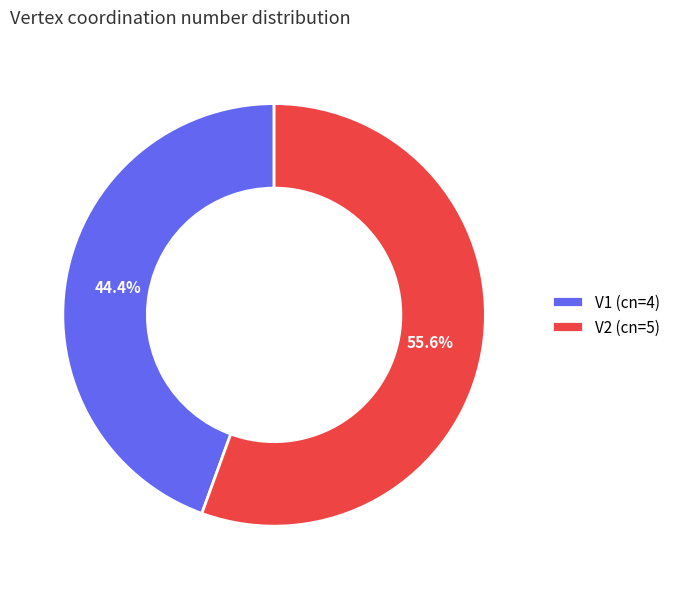

Does V2 represent more than half of the total?

Yes